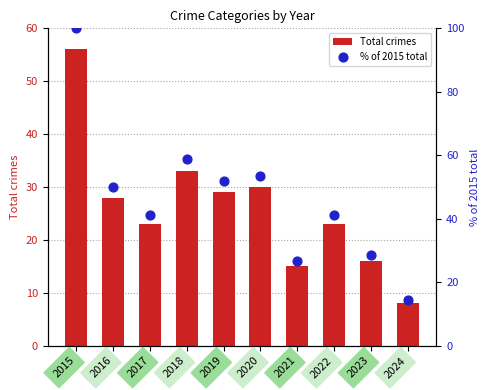

At which category is the sum across all series the highest?

2015